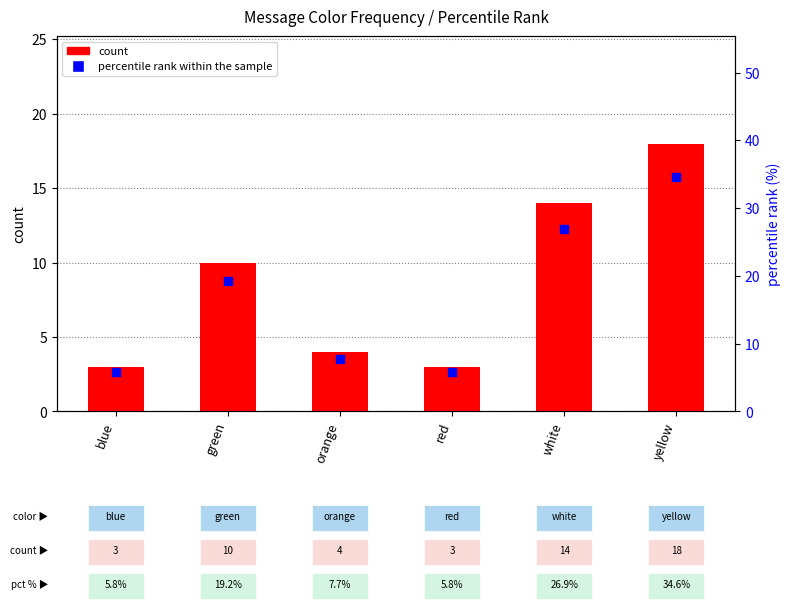

Is the value of count at white greater than the value of percentile rank within the sample at red?

Yes